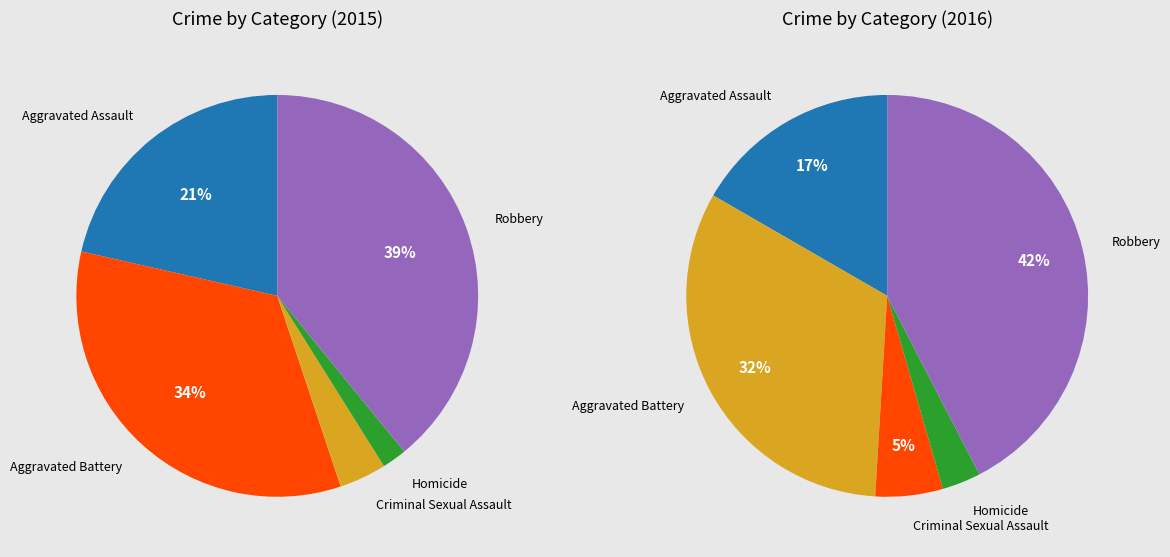

To the nearest percent, what is the average slice percentage?

20%